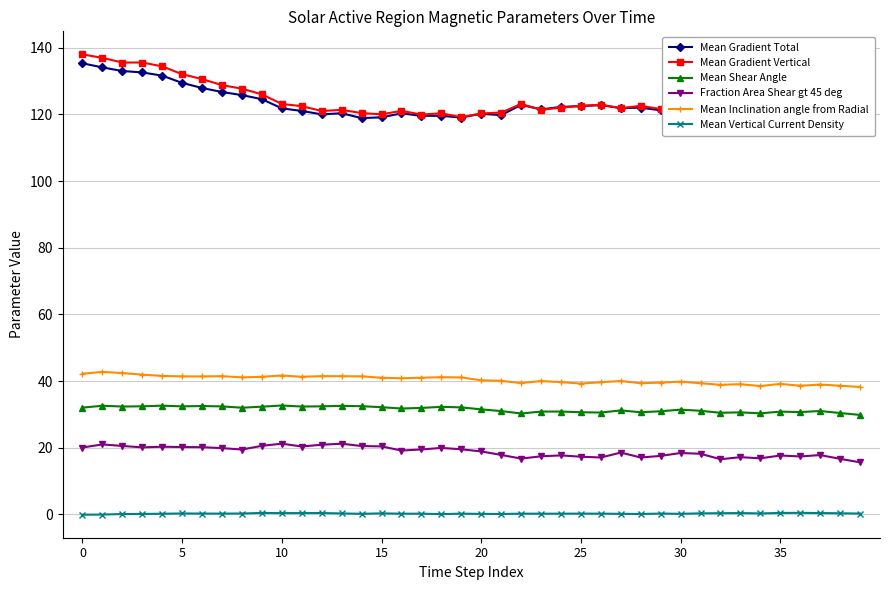

Which series has the widest spread of values?

Mean Gradient Vertical